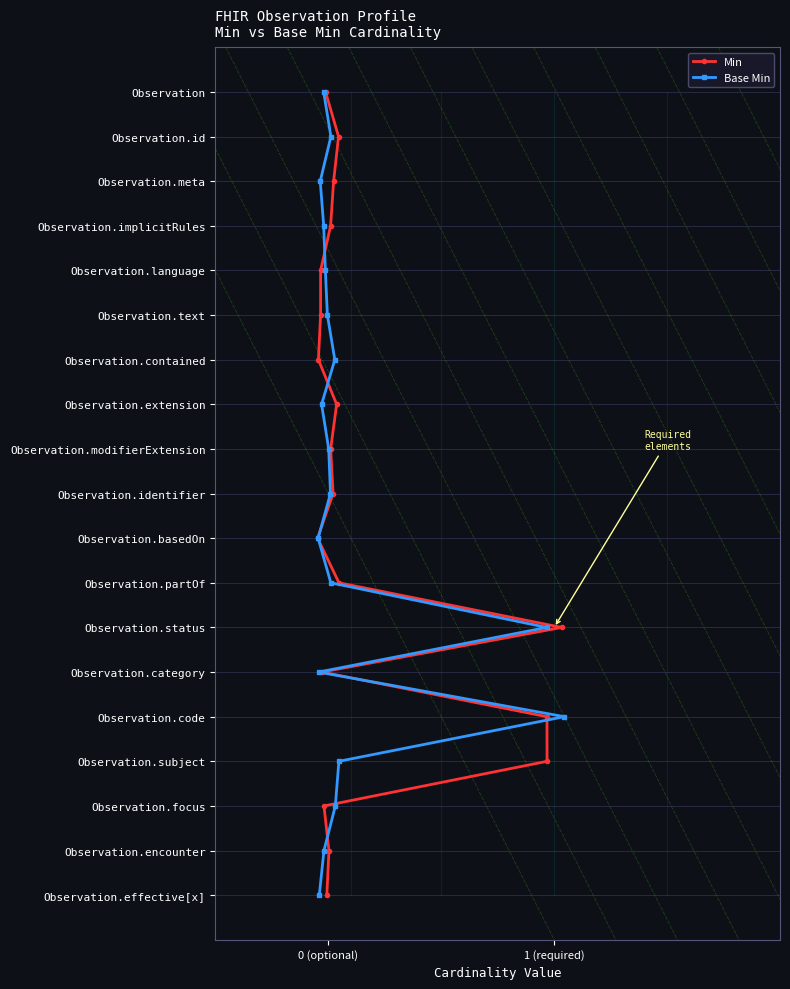

True or false: Min and Base Min cross at least once.

False